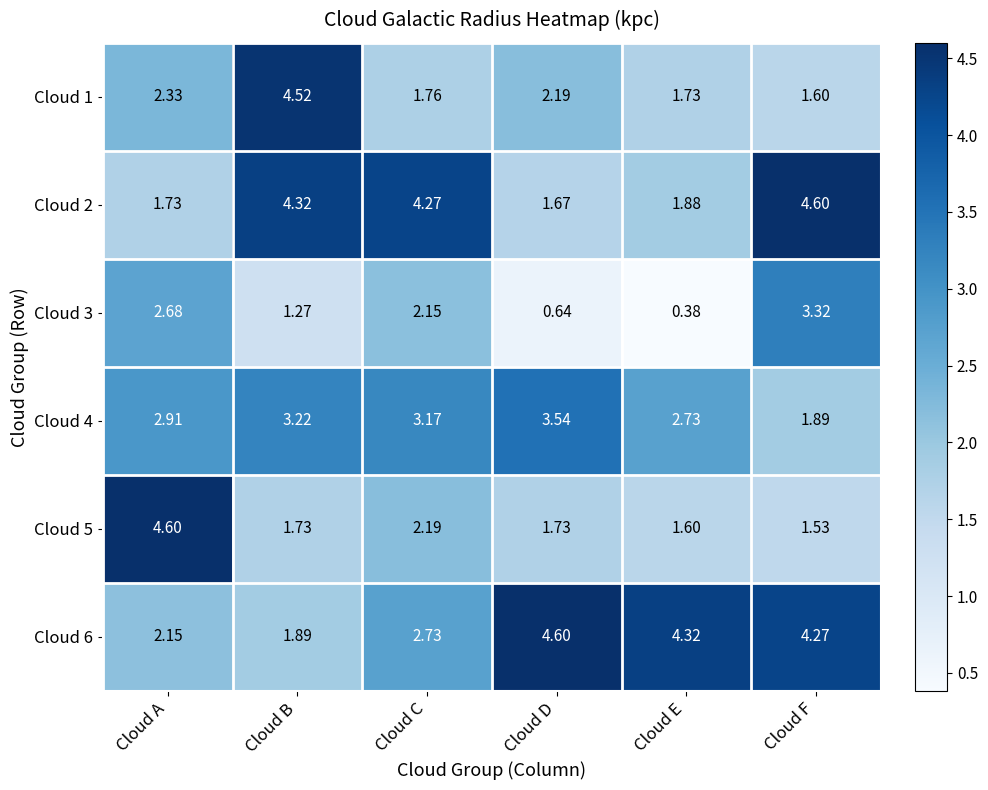

At which category is the sum across all series the highest?

Cloud F